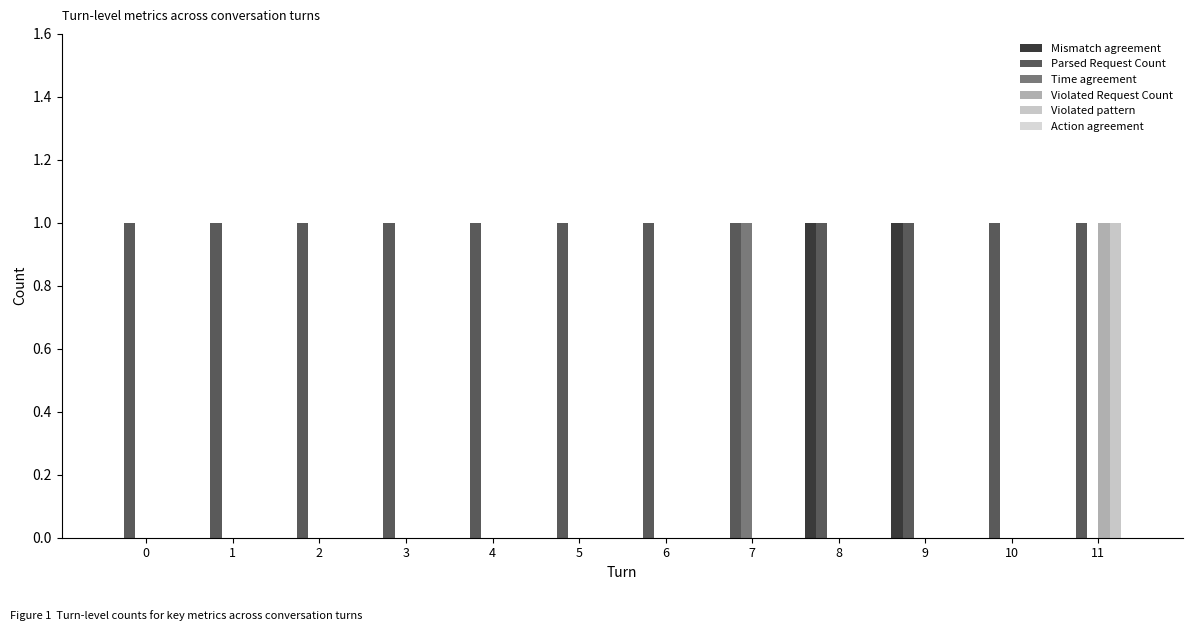

List the labels in order of Time agreement value, largest first.

7, 0, 1, 2, 3, 4, 5, 6, 8, 9, 10, 11